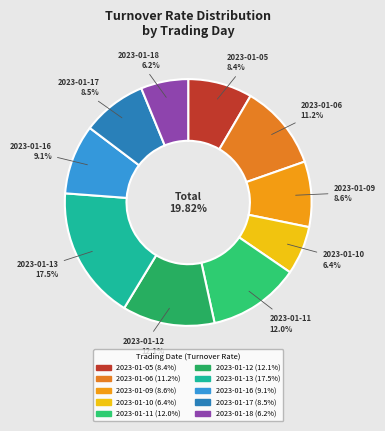

True or false: 2023-01-13 accounts for 25% of the total.

False